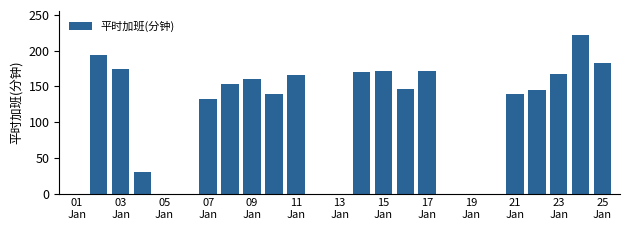

What is the sum of all values?

2666